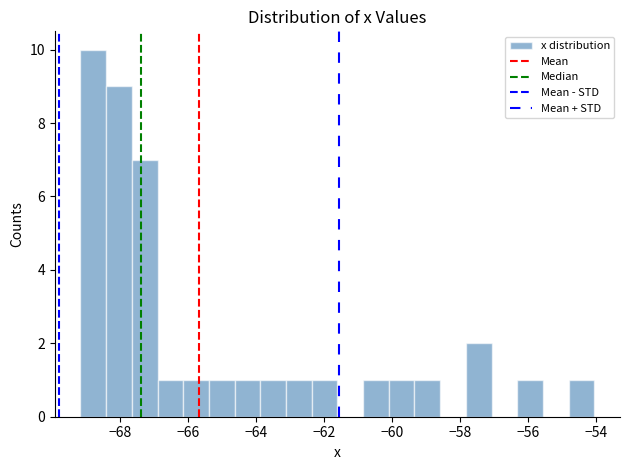

Read against the x-axis, roughly where is the centre of the tallest bar?

-68.8